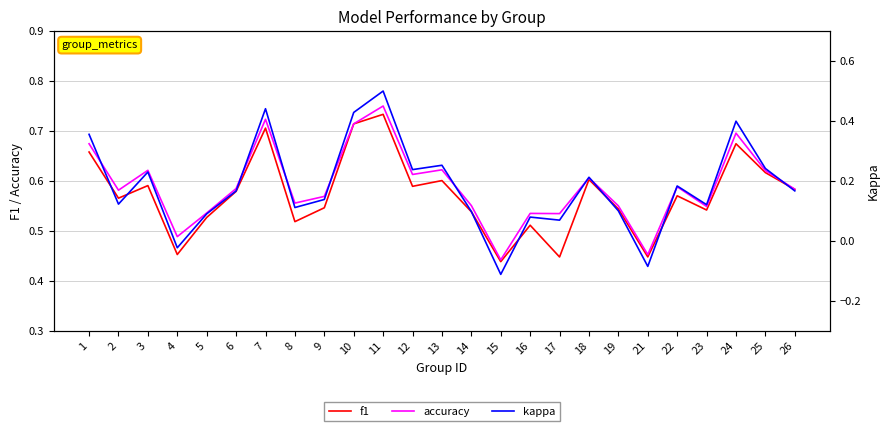

How many lines are shown in the chart?

3